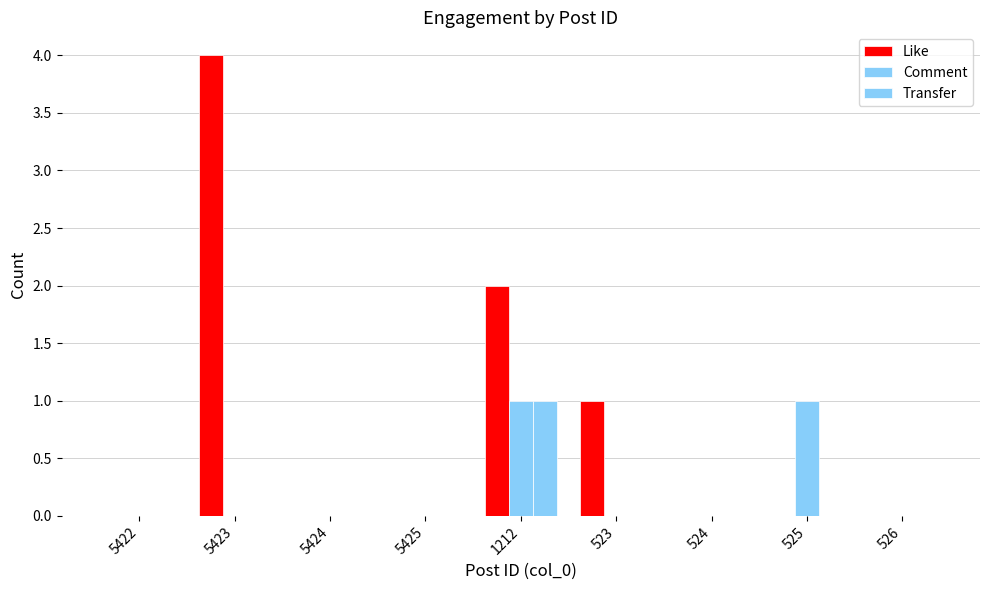

True or false: Like has a value of 0 at 523.

False